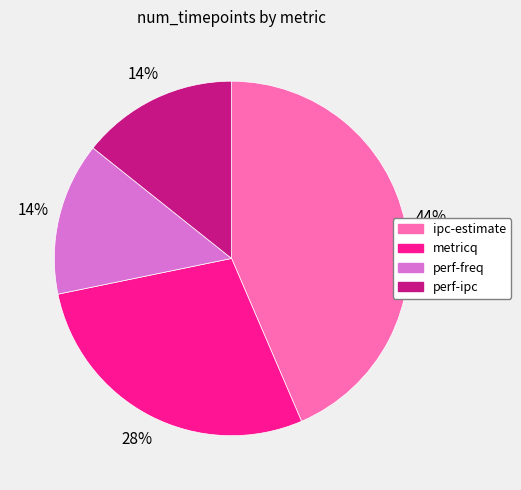

Do metricq and ipc-estimate together represent more than half of the pie?

Yes